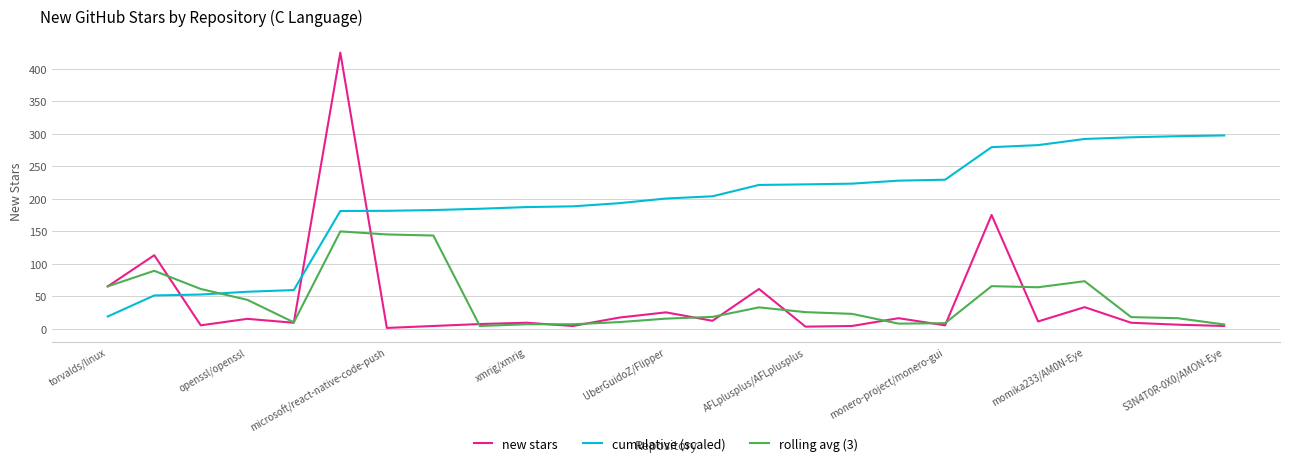

How many intersections are there between new stars and cumulative (scaled)?

3